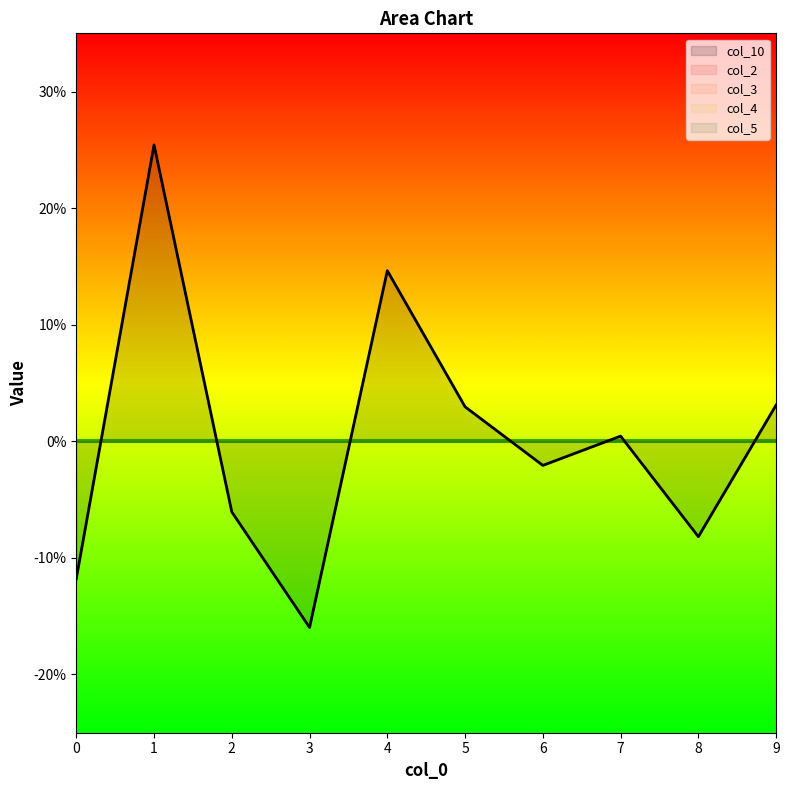

True or false: col_2 and col_3 intersect in this chart.

False